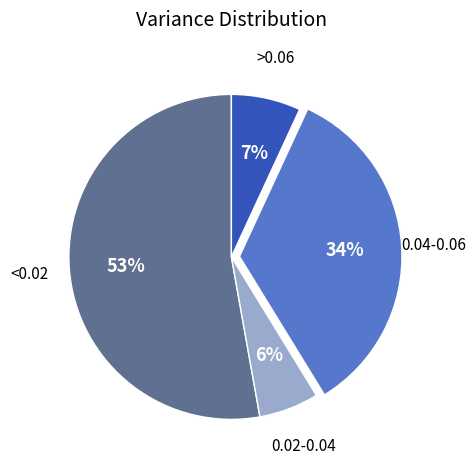

To the nearest percent, what is the difference between the largest and smallest slice percentages?

47%